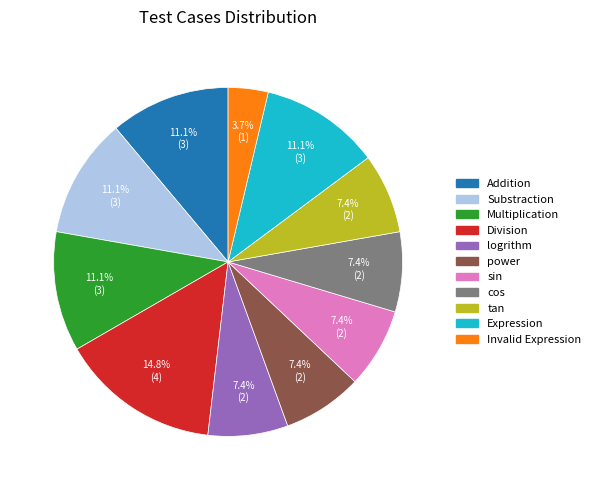

True or false: Multiplication accounts for 11% of the total.

True